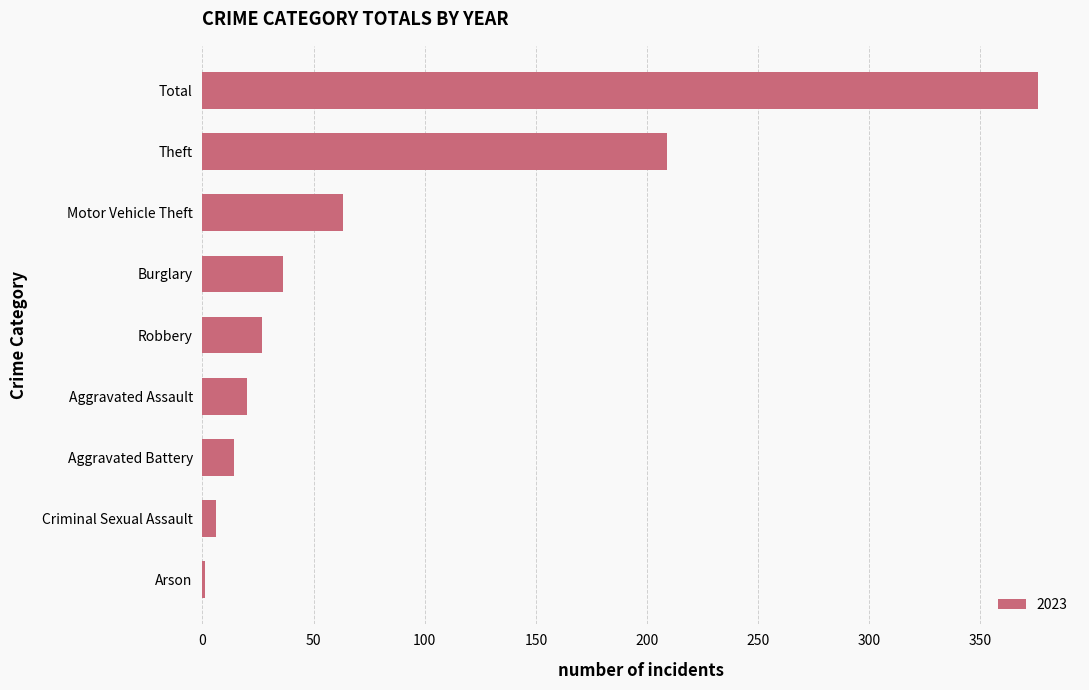

Count the number of categories in the chart.

9